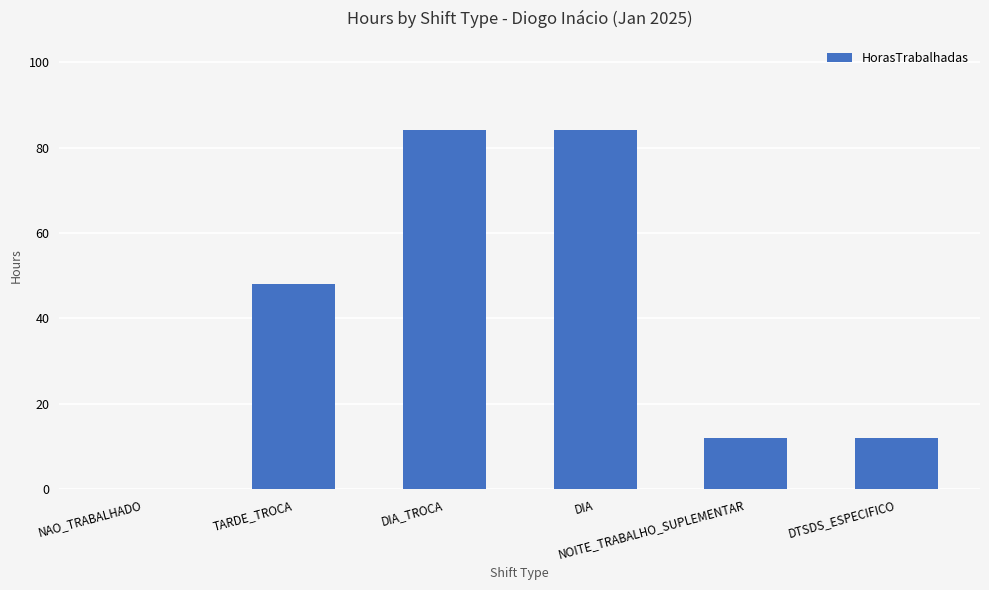

What is the sum of all values?

240